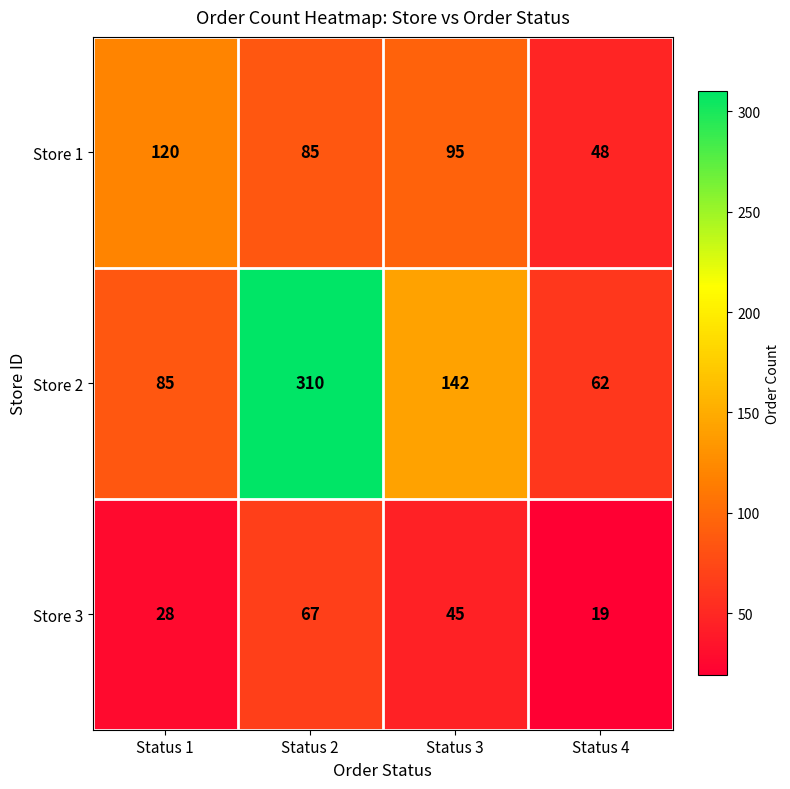

True or false: Store 2 has a value of 34 at Status 1.

False